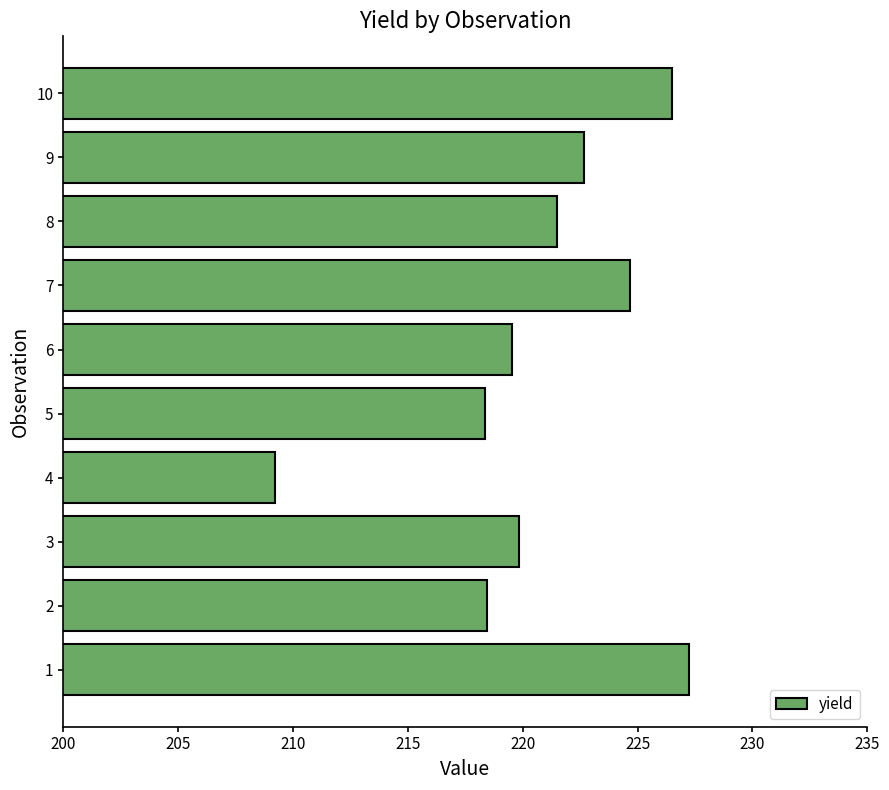

Which label corresponds to the smallest value in the chart?

4